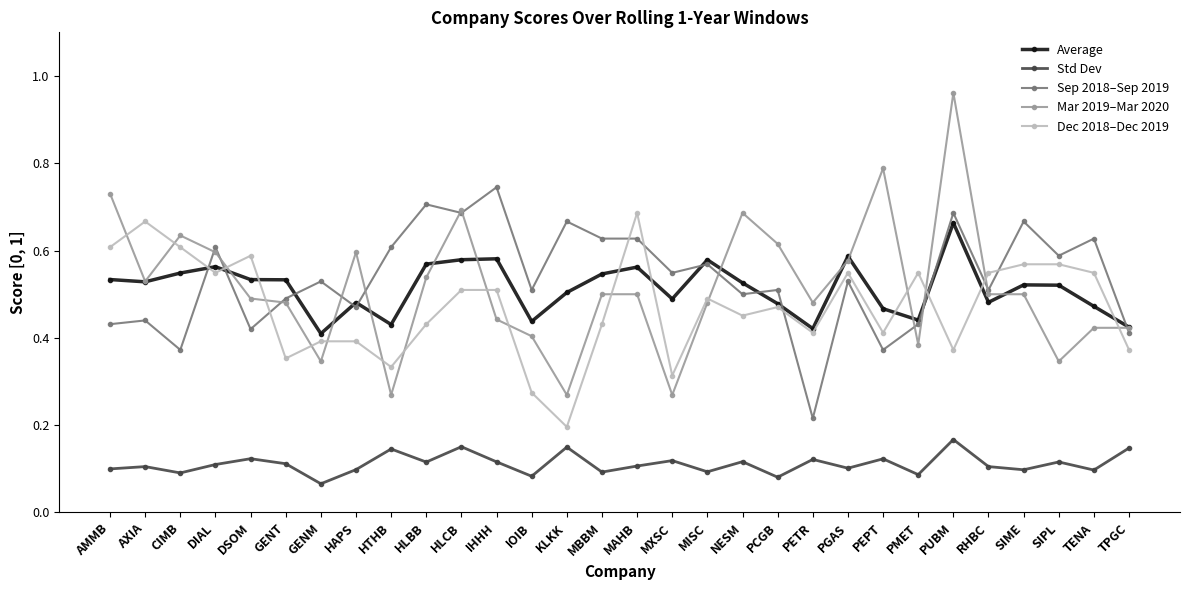

Which series has the largest range (max minus min)?

Mar 2019–Mar 2020